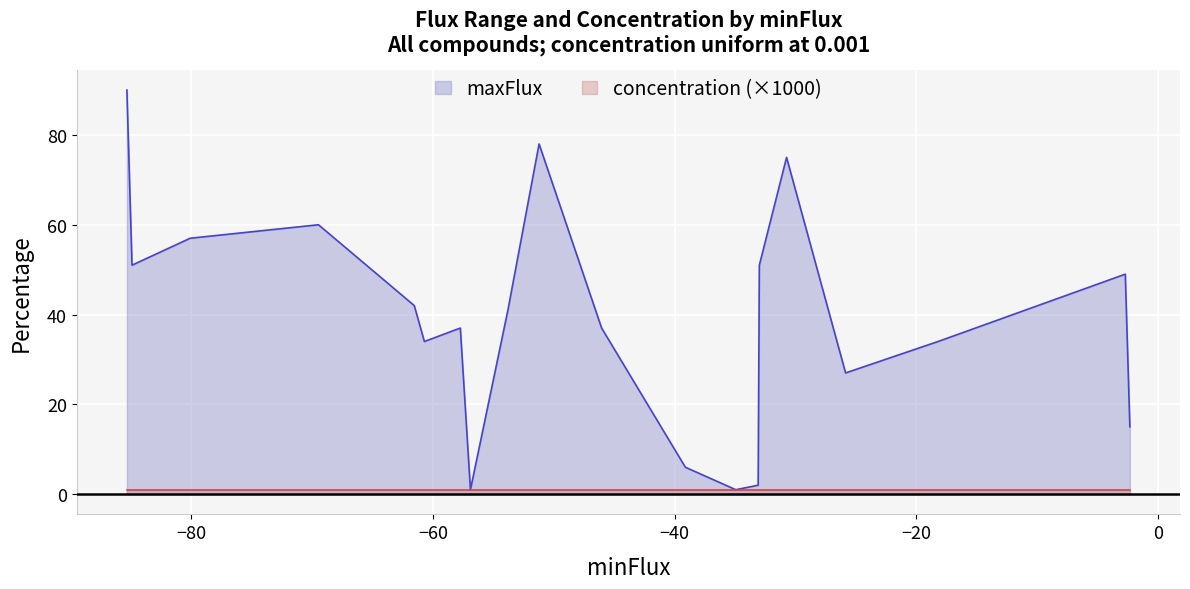

Rank the series by their maximum value, from lowest to highest.

concentration (×1000), maxFlux